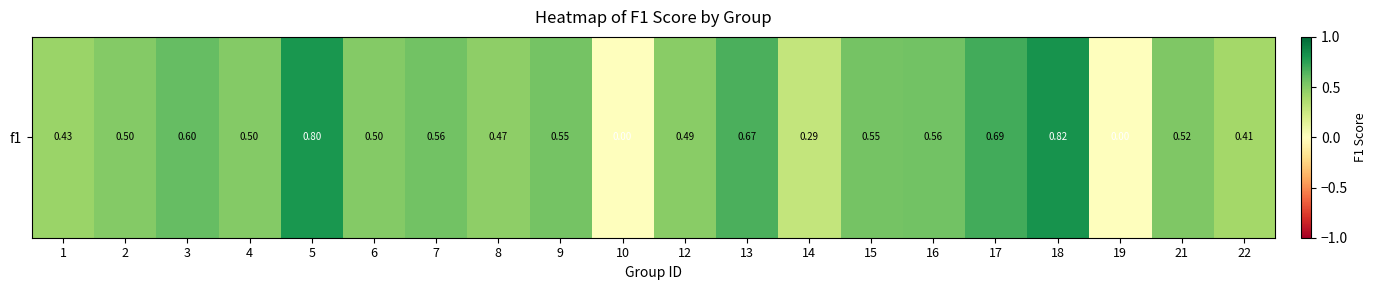

What is the change in value from 2 to 9?

+0.1